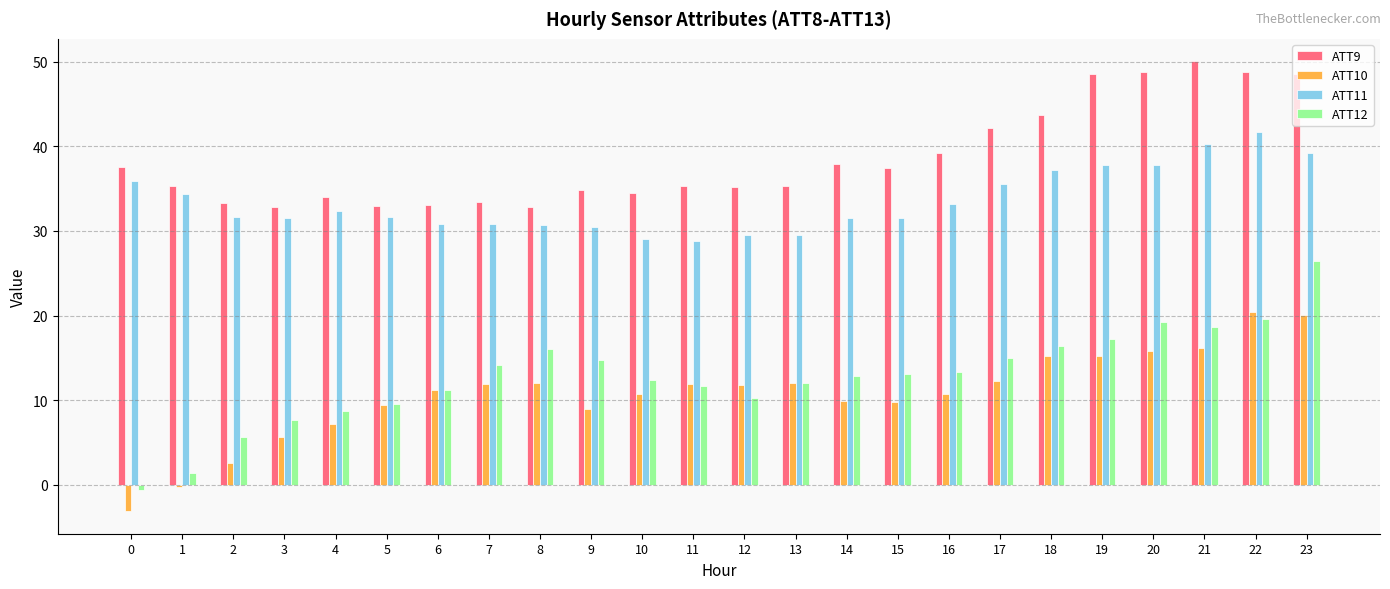

What are all the series names shown in the legend?

ATT9, ATT10, ATT11, ATT12